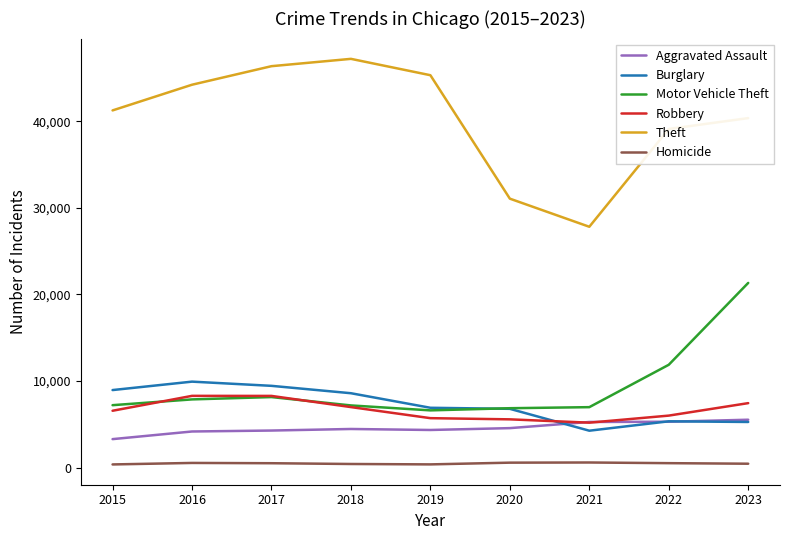

What are all the series names shown in the legend?

Aggravated Assault, Burglary, Motor Vehicle Theft, Robbery, Theft, Homicide